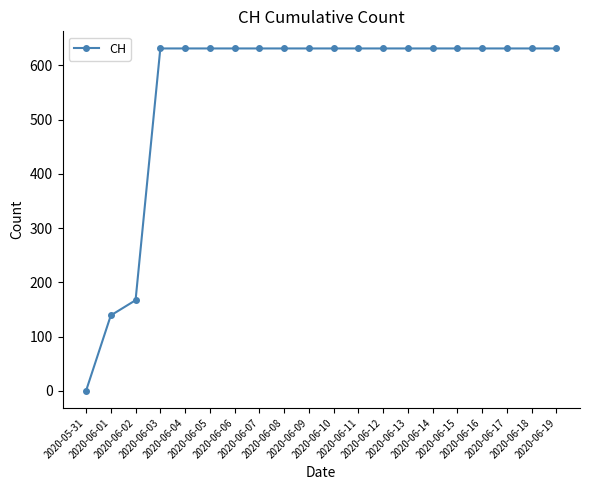

Does the chart have visible grid lines?

No